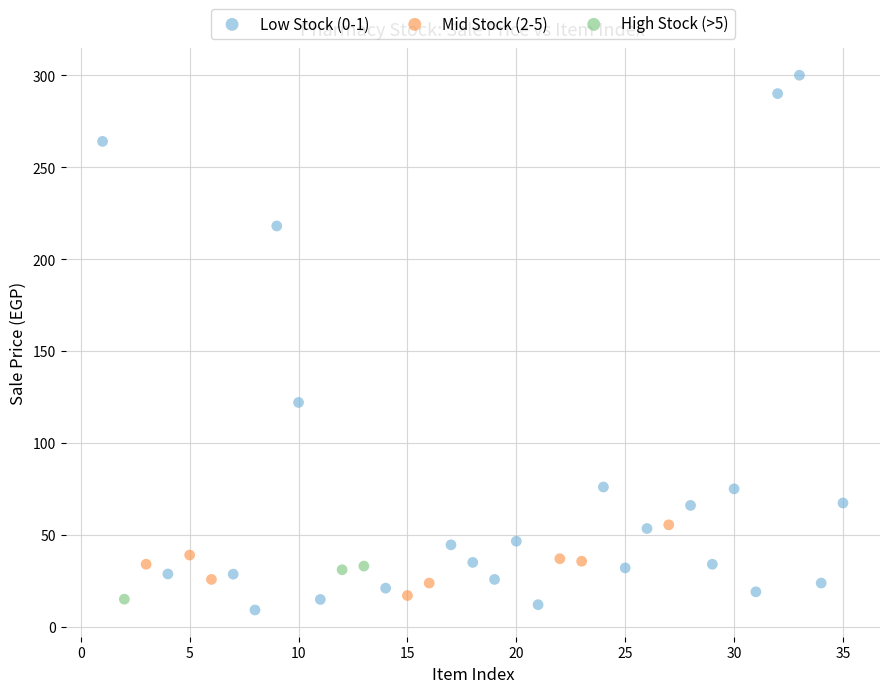

Which series contains the highest Y value?

Low Stock (0-1)